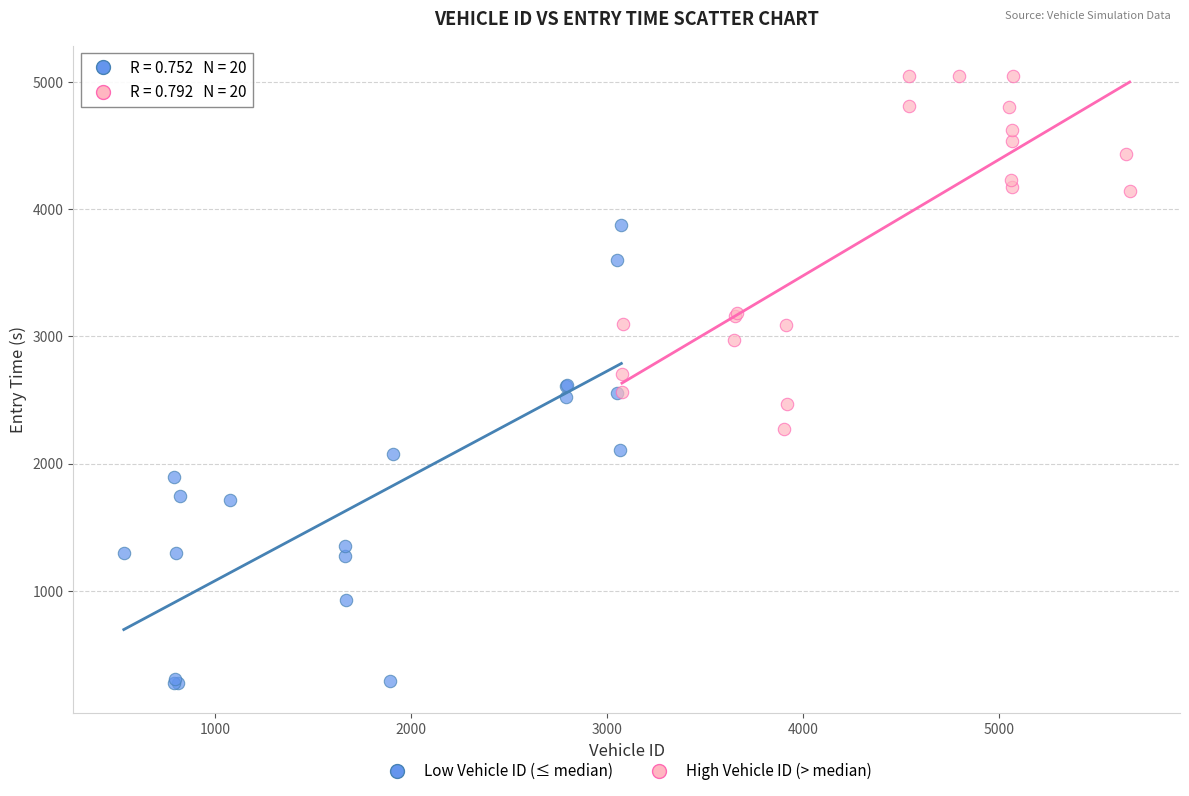

What are all the series names shown in the legend?

Low Vehicle ID (≤ median), High Vehicle ID (> median)